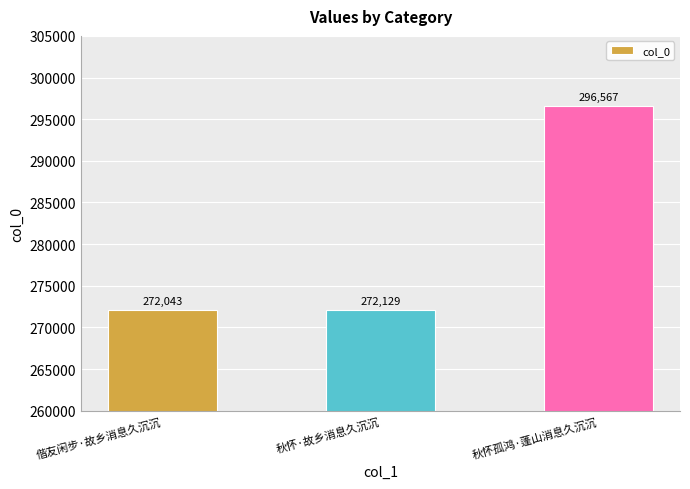

What position from the left is 偕友闲步·故乡消息久沉沉?

1